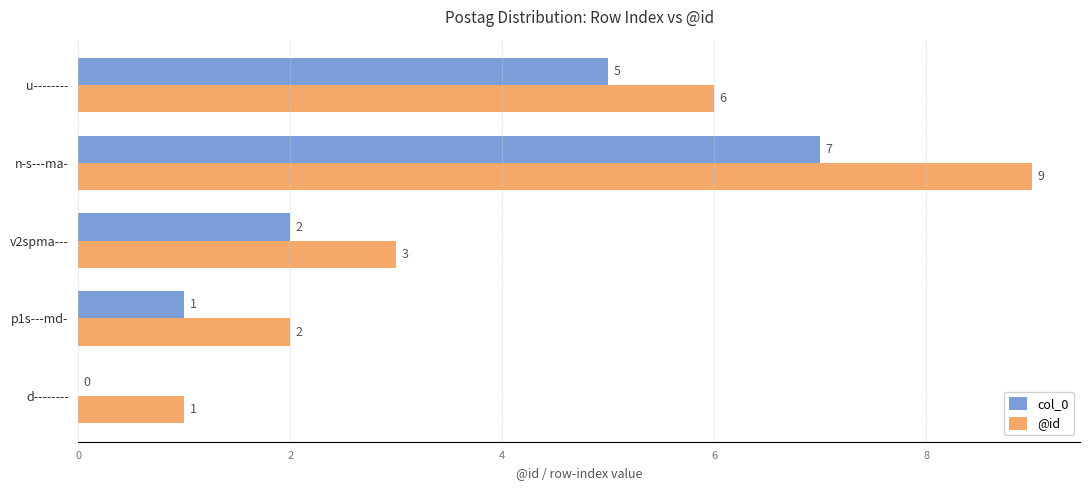

What is the sum of the col_0 values at d-------- and n-s---ma-?

7